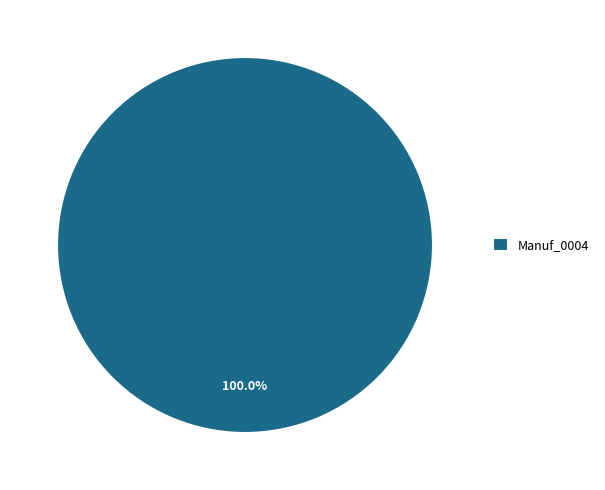

Which category accounts for the majority?

Manuf_0004